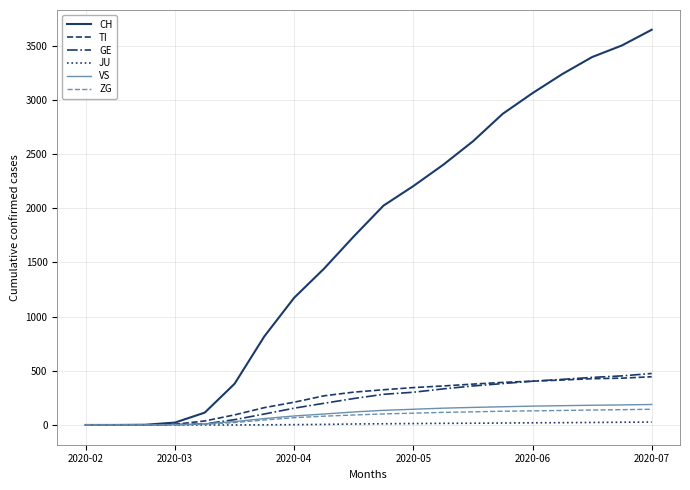

What is the highest value of the VS series?

189